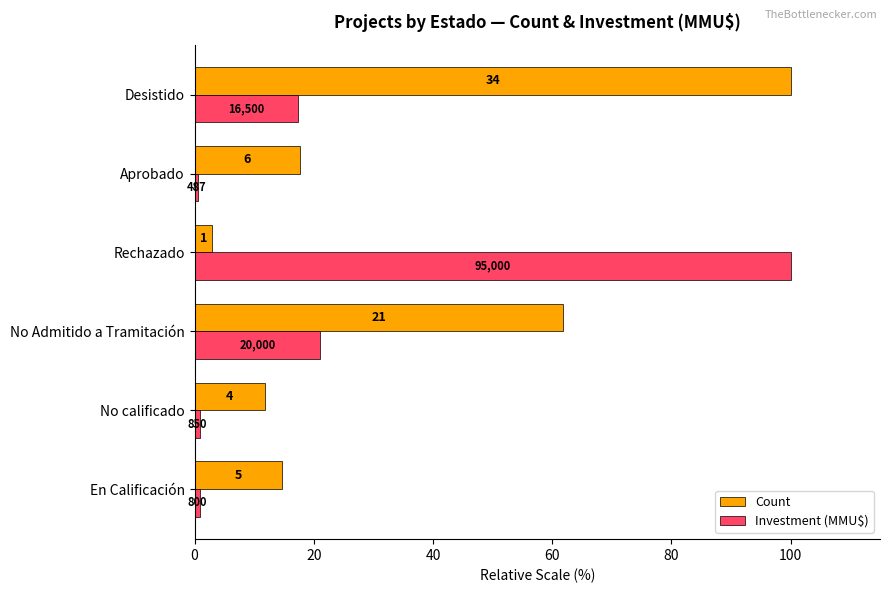

What are all the series names shown in the legend?

Count, Investment (MMU$)